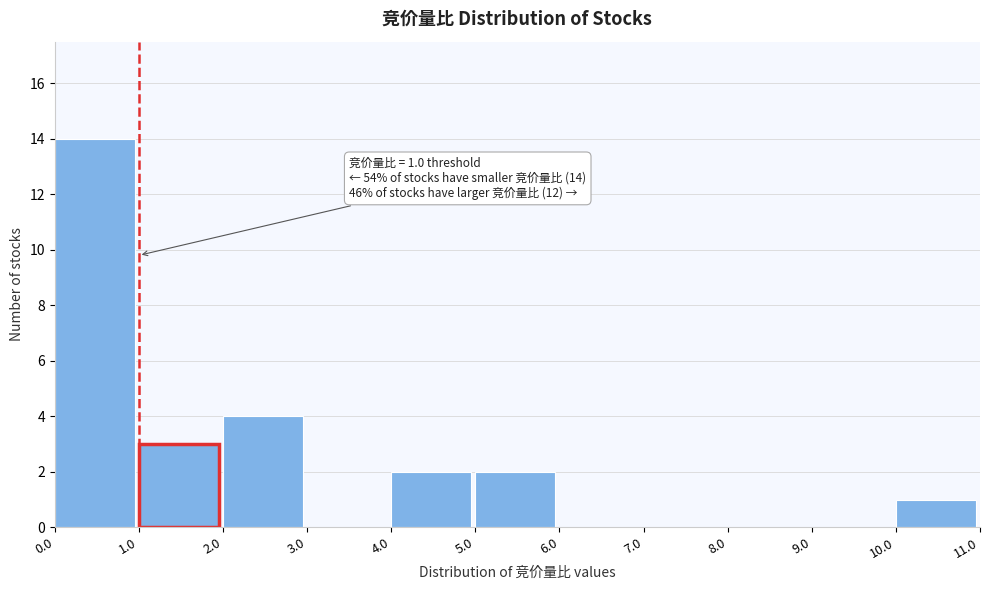

Over which range of the x-axis is the bar tallest?

0.0 to 1.0